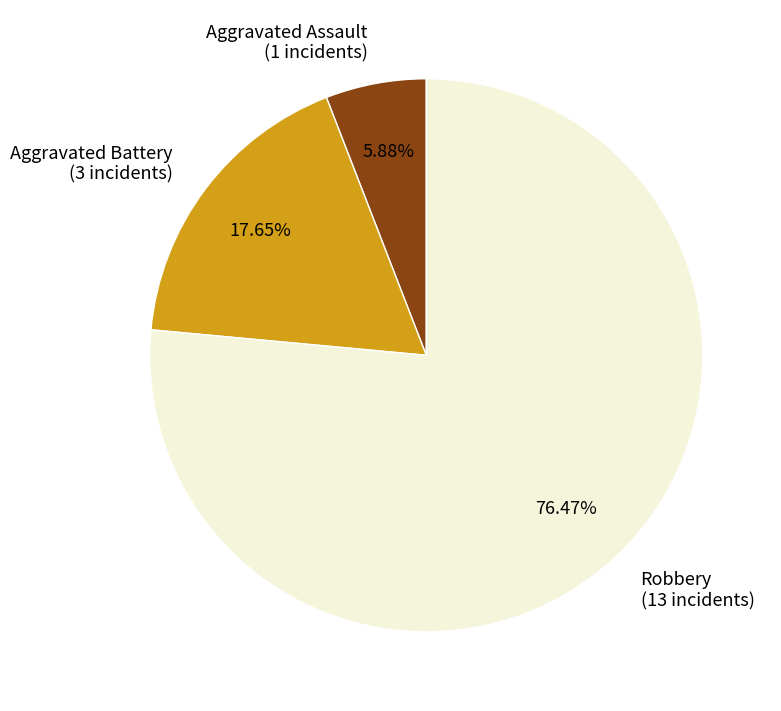

Rank the categories by value from highest to lowest.

Robbery, Aggravated Battery, Aggravated Assault